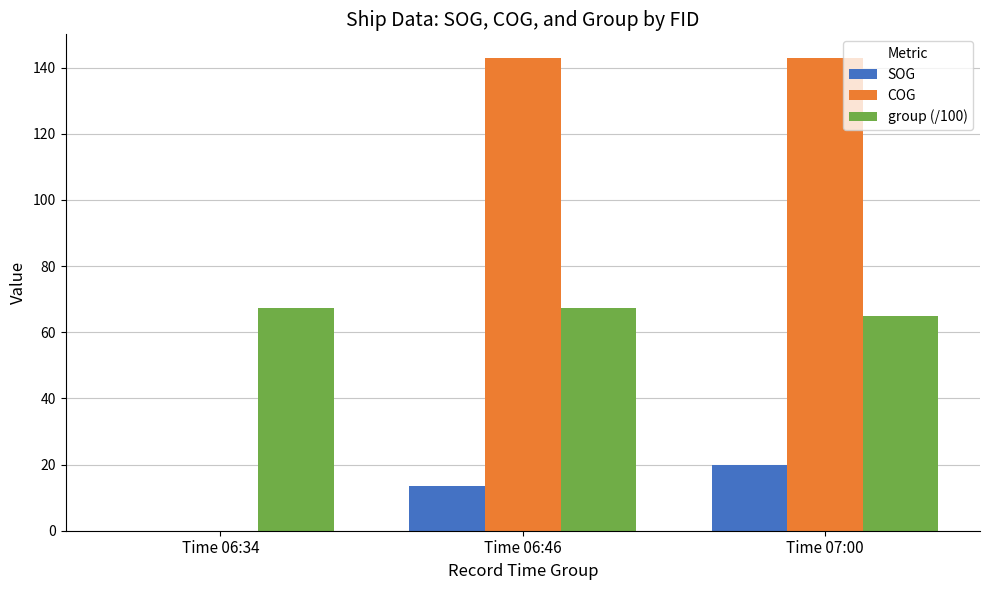

Is it true that COG equals 142.9 at Time 07:00?

True